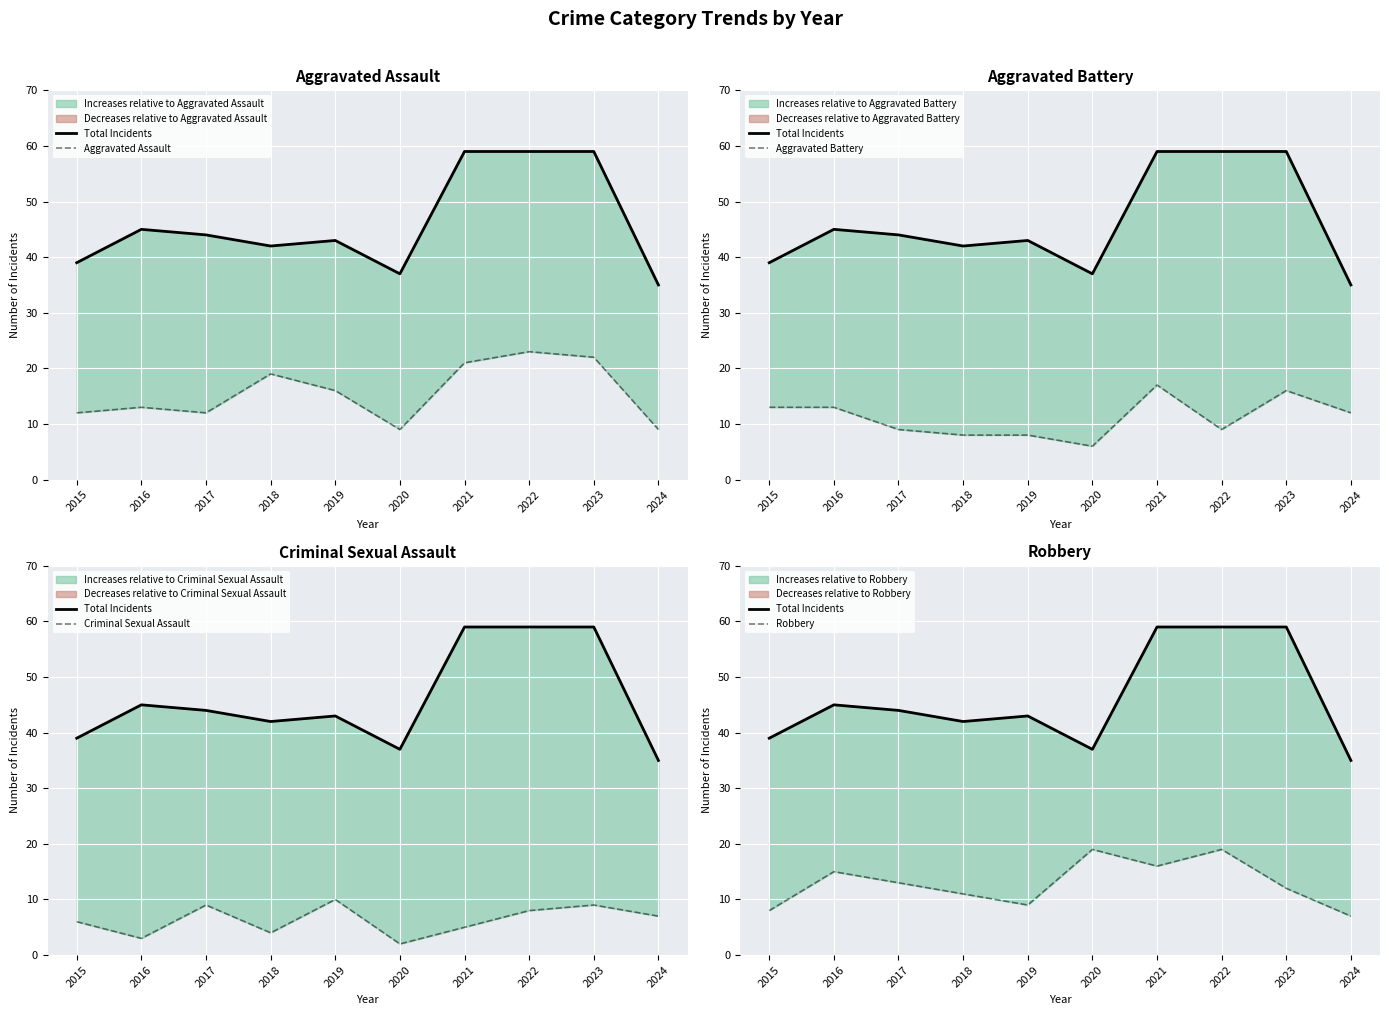

At which label does Total Incidents first exceed 44?

2016